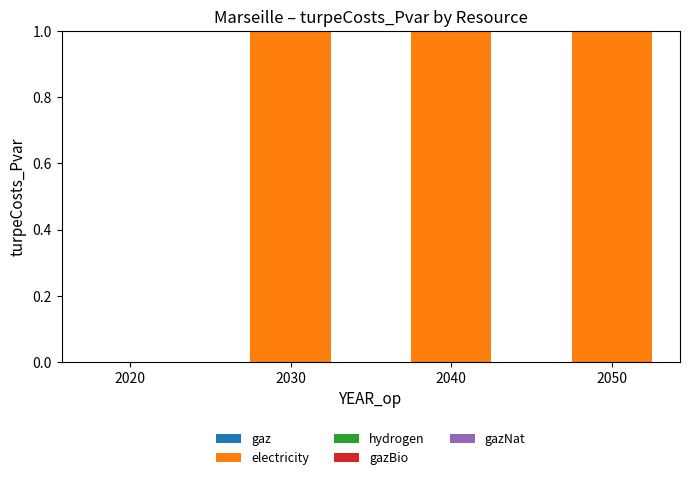

What is the change in value from 2020 to 2030?

+1